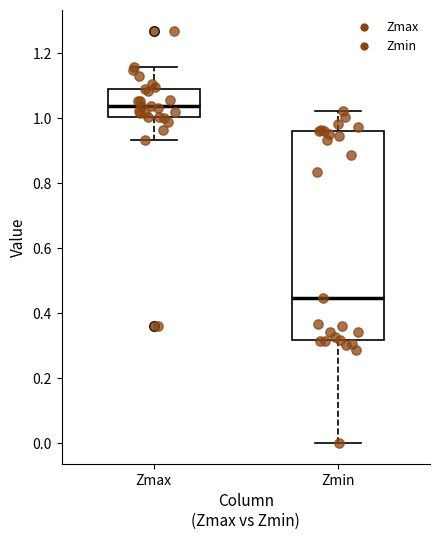

Reading left to right, read every box against the y-axis: the position of its median line, the range the box covers, and the ends of its whiskers. The values are not printed on the chart, so give them approximately, as read against the axis.

Zmax: median 1.04, box 1.00 to 1.08, whiskers 0.94 to 1.16
Zmin: median 0.44, box 0.32 to 0.96, whiskers 0.00 to 1.02